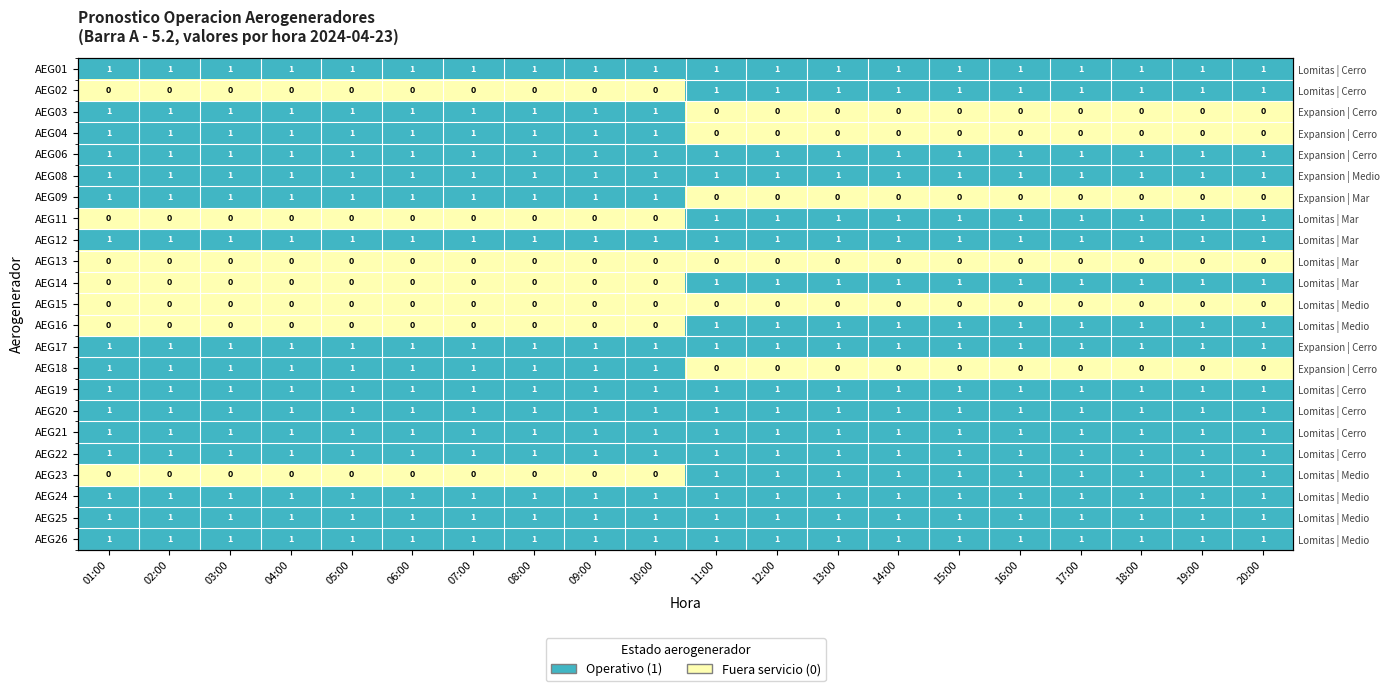

Rank the categories by AEG13 value from lowest to highest.

01:00, 02:00, 03:00, 04:00, 05:00, 06:00, 07:00, 08:00, 09:00, 10:00, 11:00, 12:00, 13:00, 14:00, 15:00, 16:00, 17:00, 18:00, 19:00, 20:00